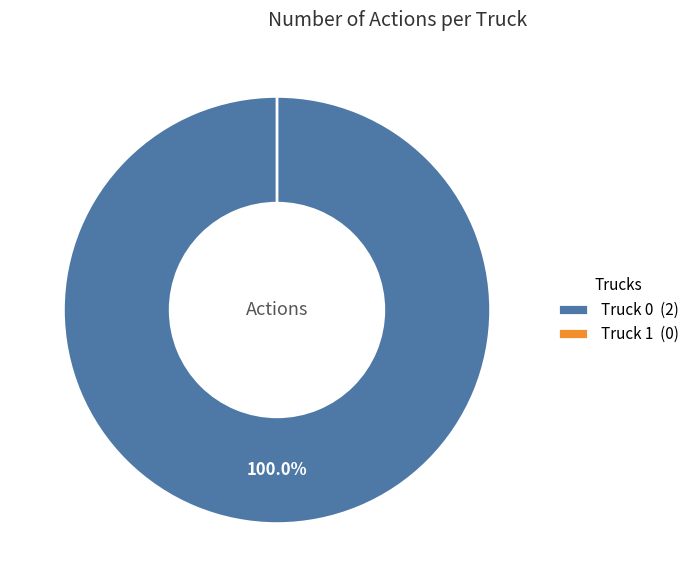

To the nearest percent, what is the difference between the Truck 1 and Truck 0 slice percentages?

100%